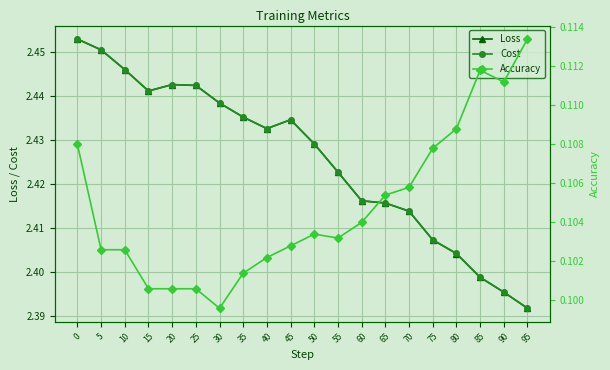

Which series has the widest spread of values?

Loss